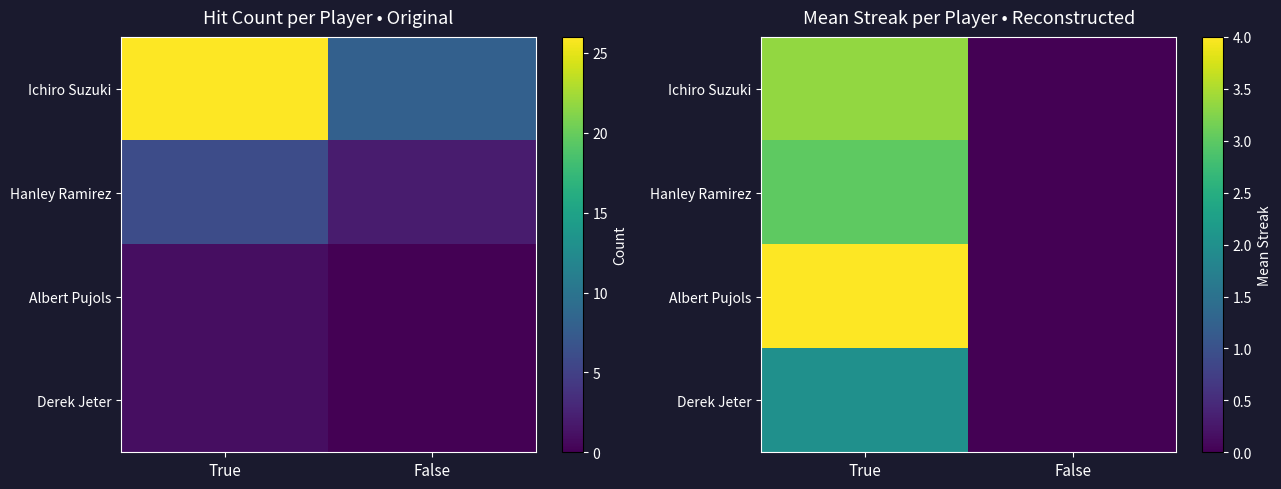

Rank the series by their maximum value, from lowest to highest.

Derek Jeter, Hanley Ramirez, Ichiro Suzuki, Albert Pujols